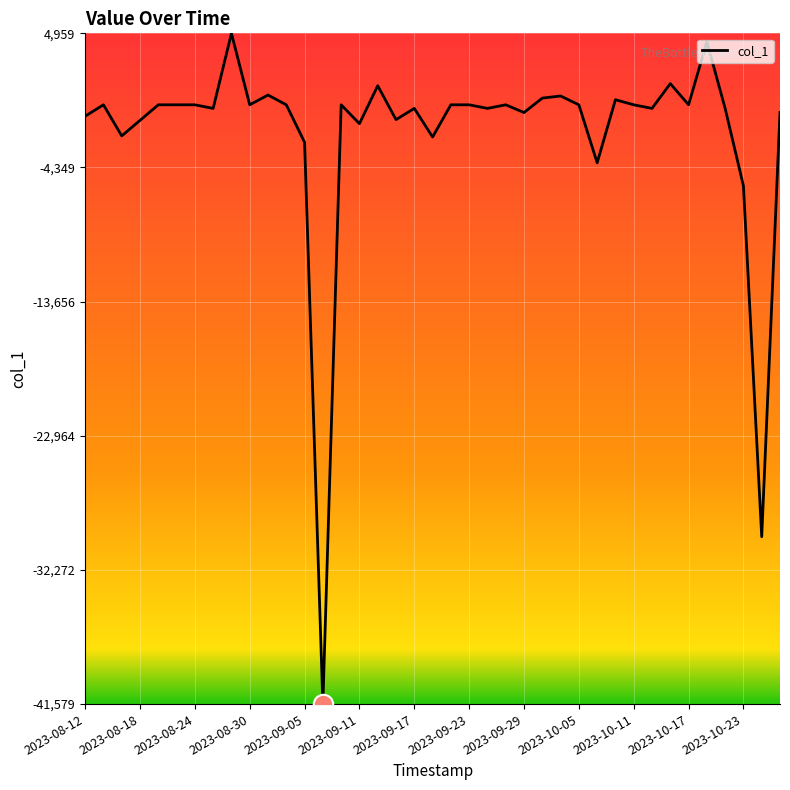

What is the difference between the maximum and minimum values?

46537.9